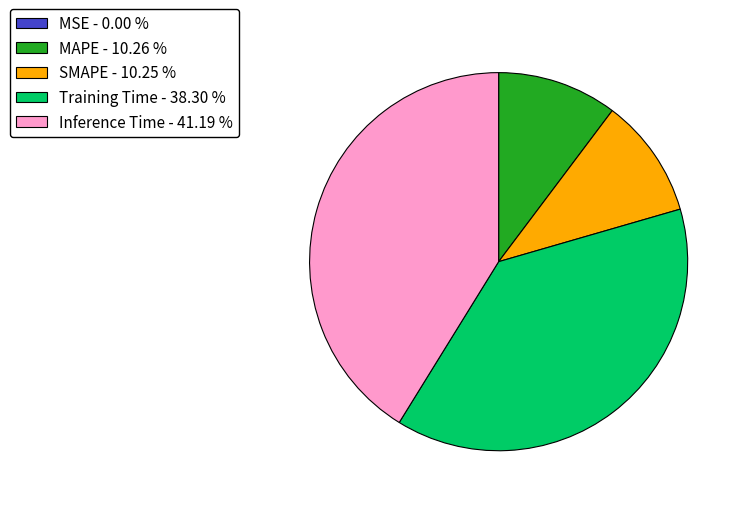

Is there any slice that represents more than half of the pie?

No